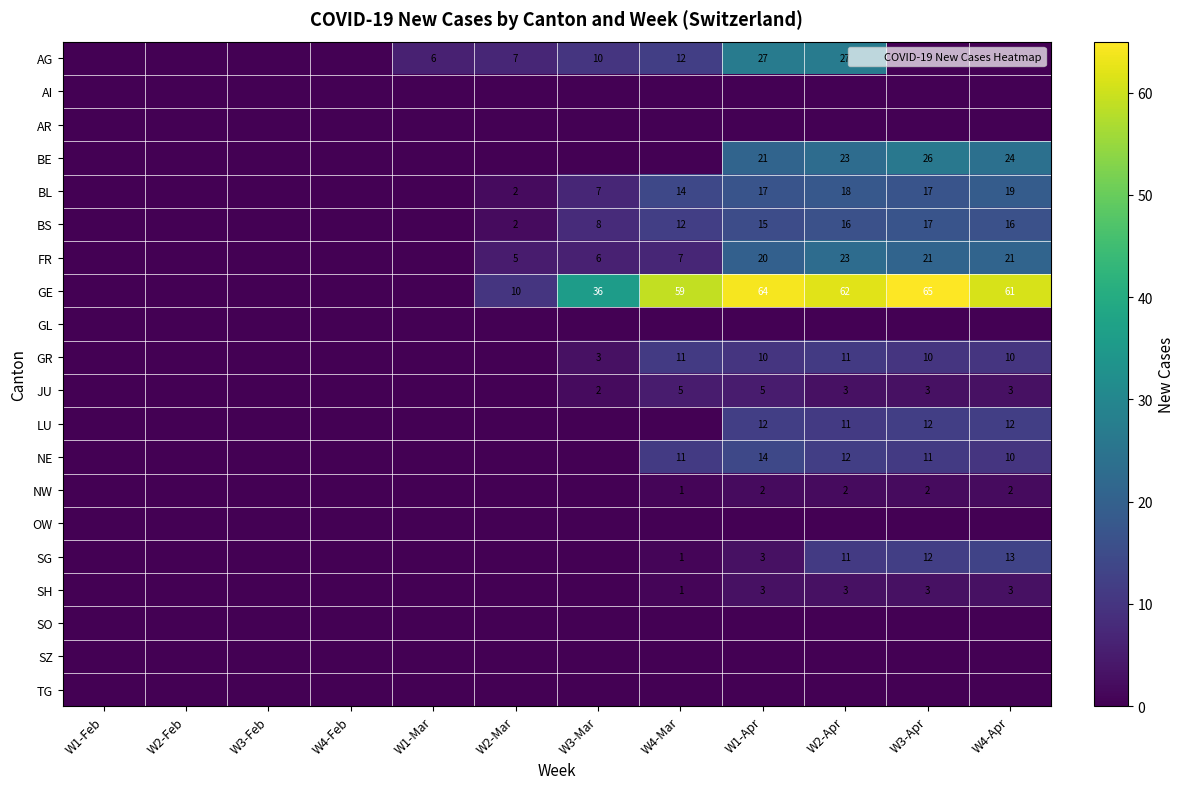

Between W3-Apr and W4-Feb, which is larger?

W3-Apr